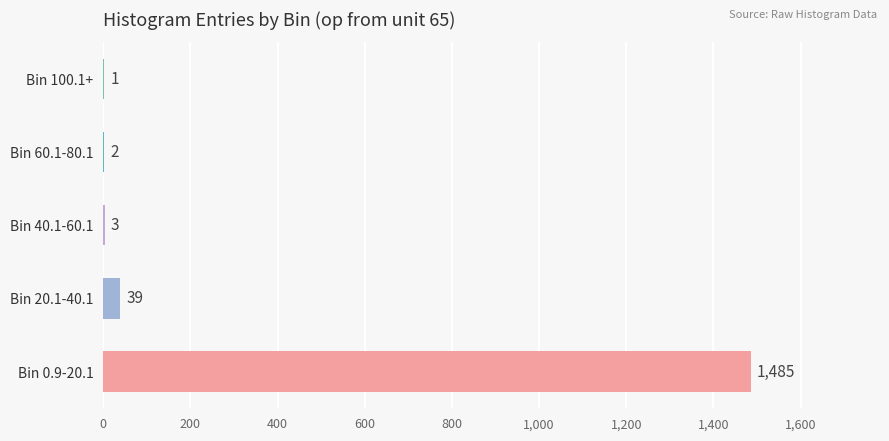

At which label is the value closest to 743?

Bin 20.1-40.1